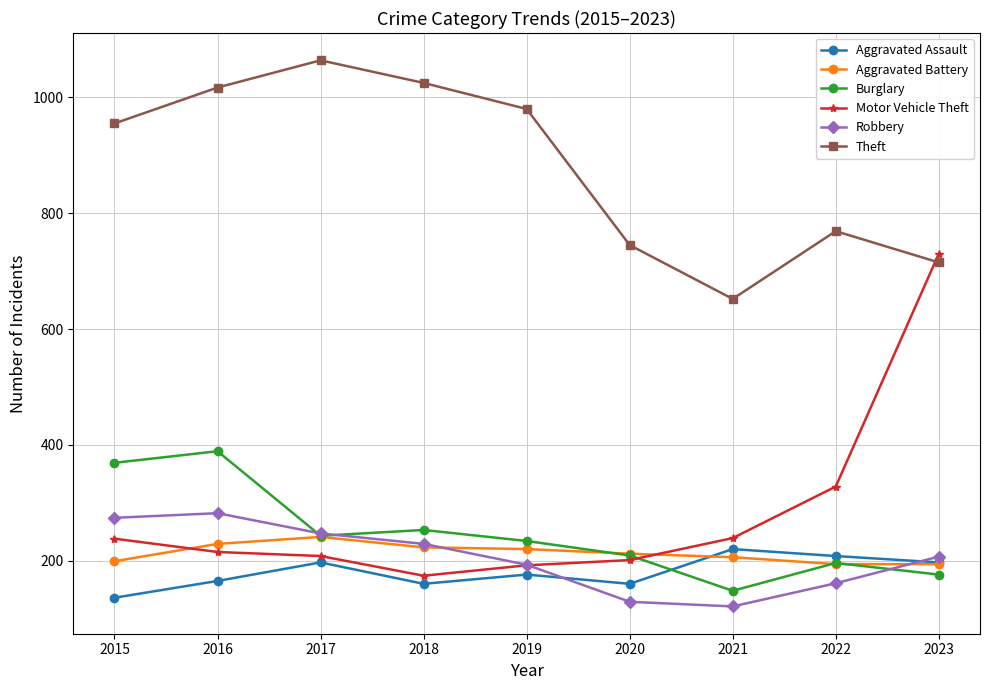

Is it true that Motor Vehicle Theft equals 730 at 2023?

True